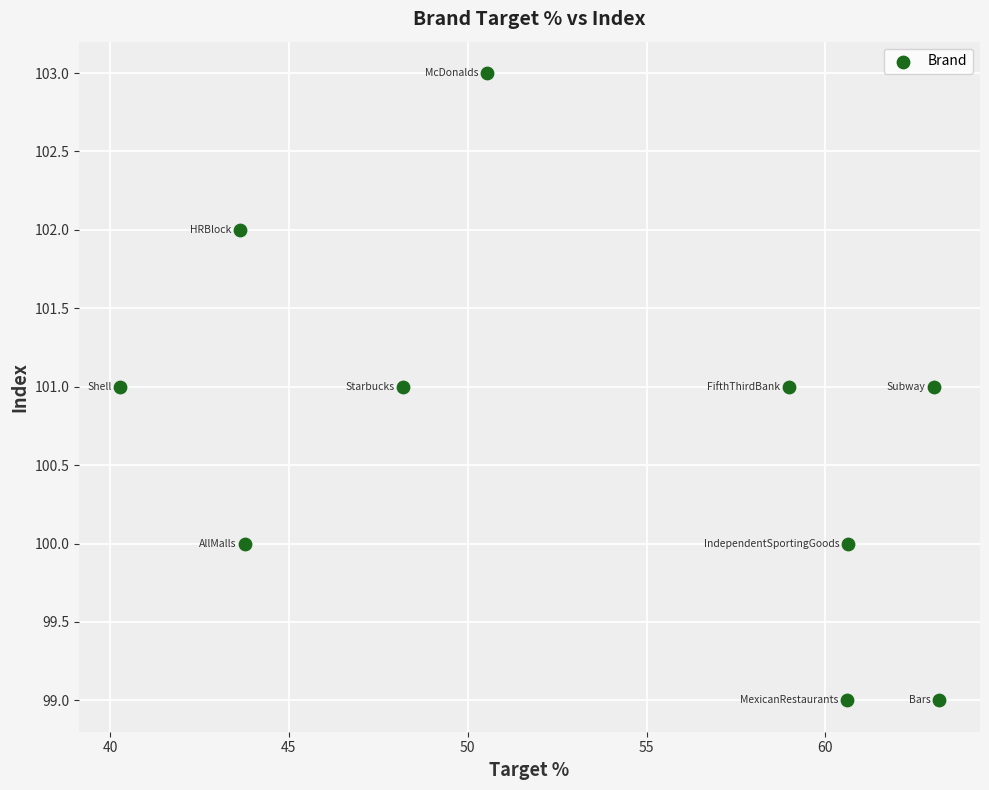

What is the average Y value?

101